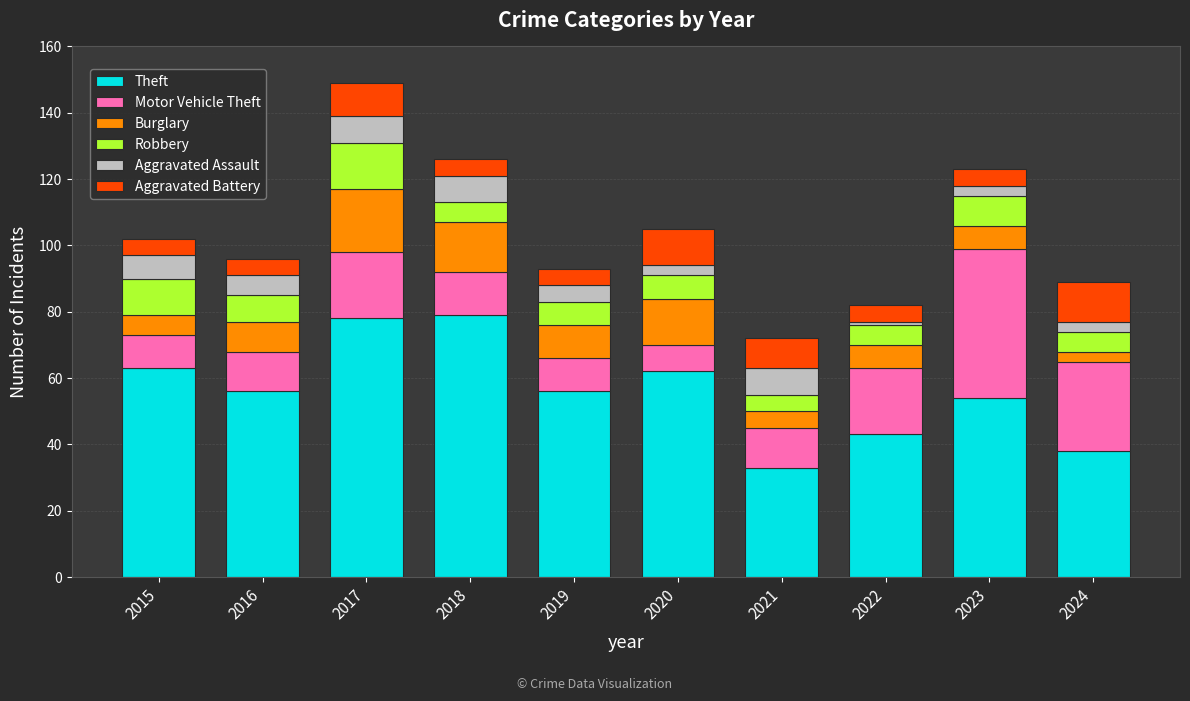

What is the minimum value for Theft?

33